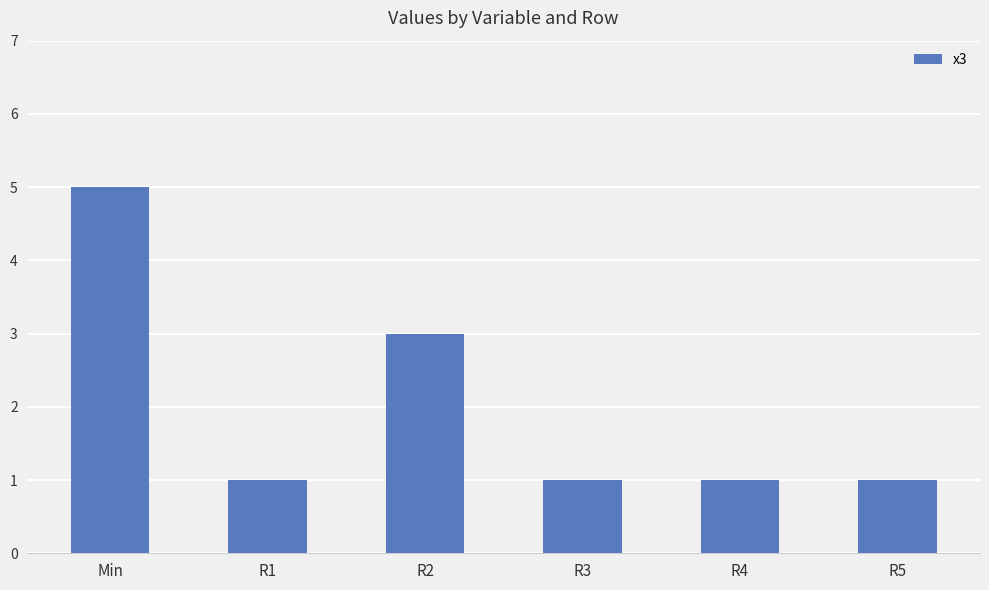

Are the bars grouped side by side (vs. stacked)?

No